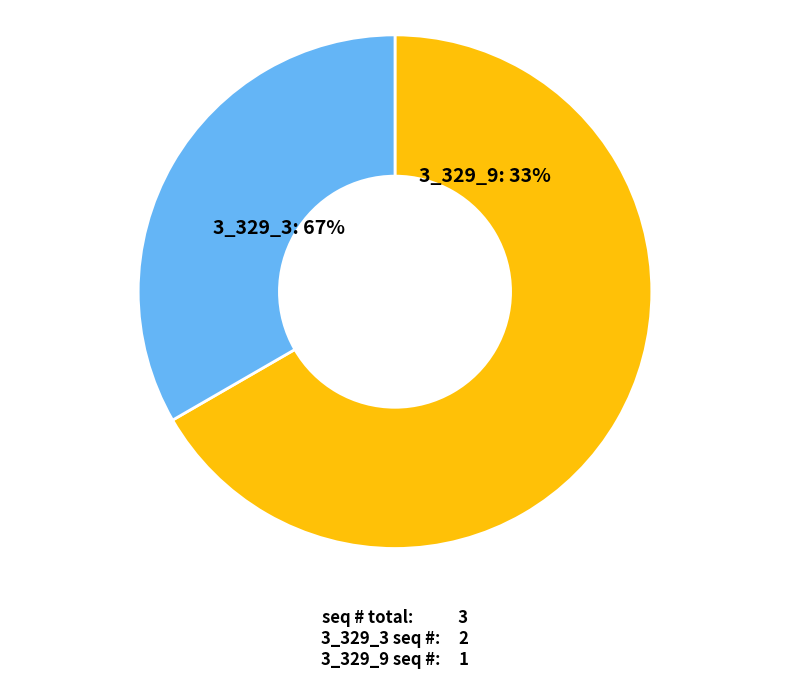

How many slices are in this pie chart?

2